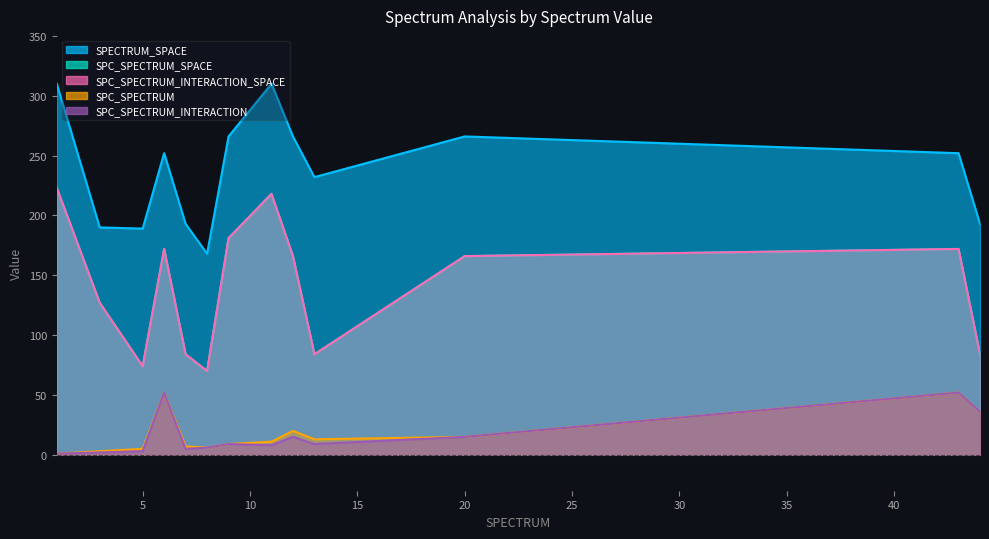

How many lines are shown in the chart?

5